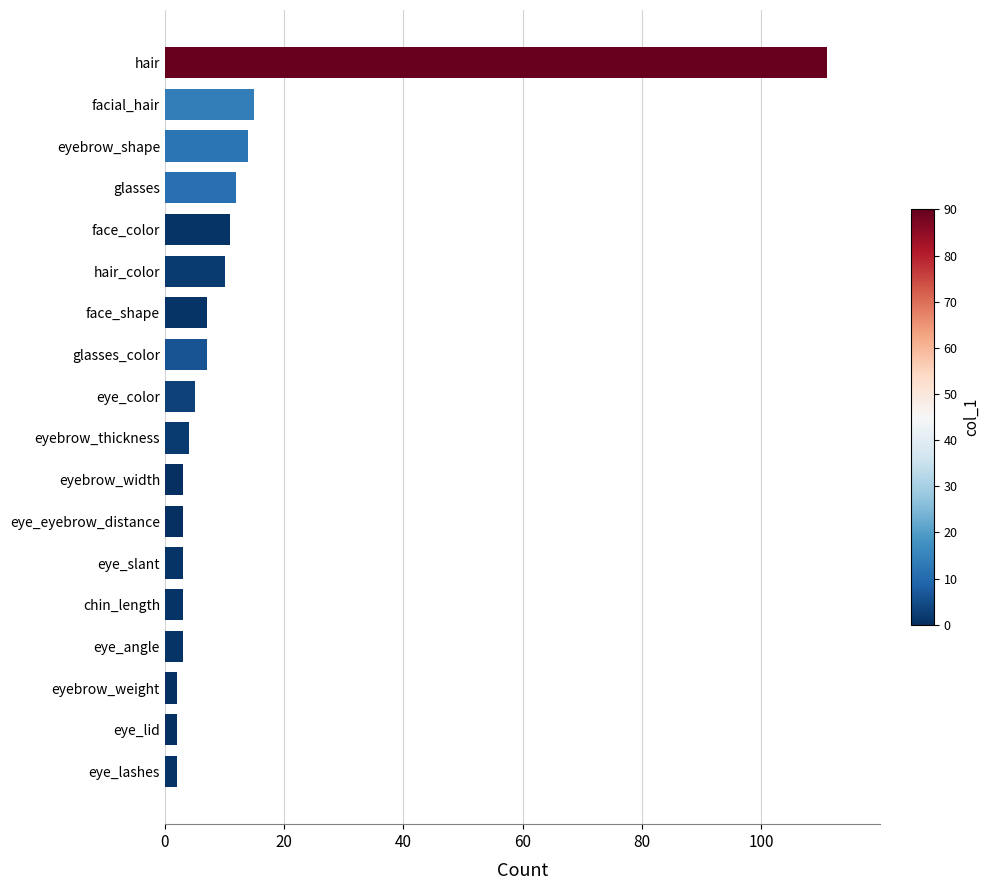

Between hair and face_color, which is larger?

hair